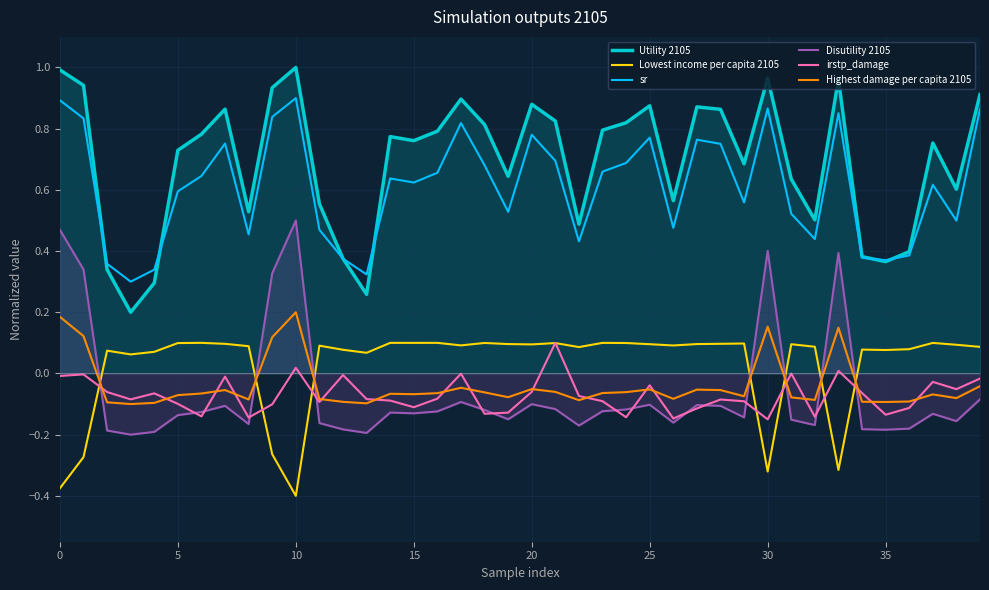

Which series has the largest range (max minus min)?

Utility 2105